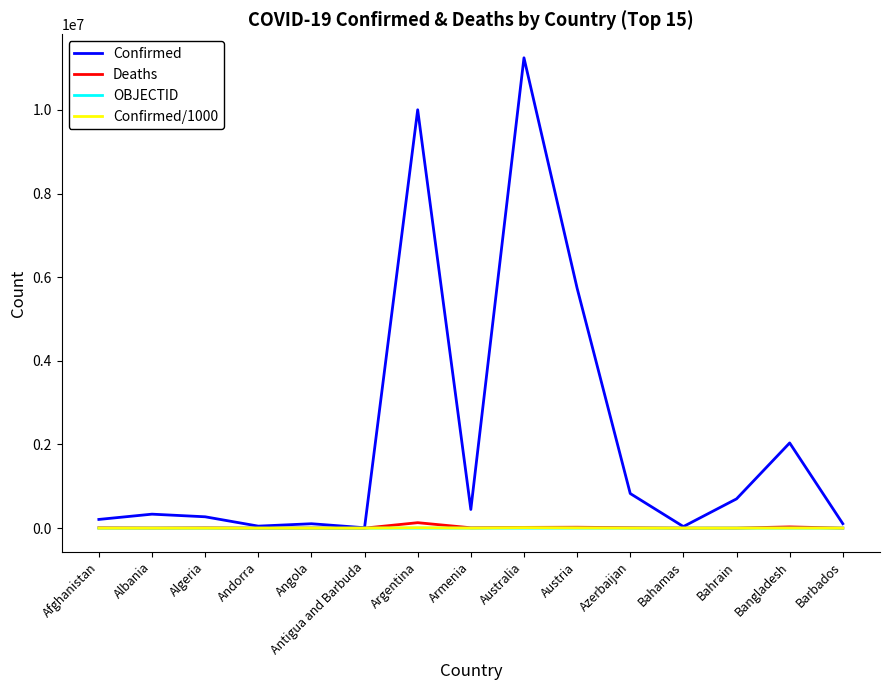

Which series has the largest total across all categories?

Confirmed